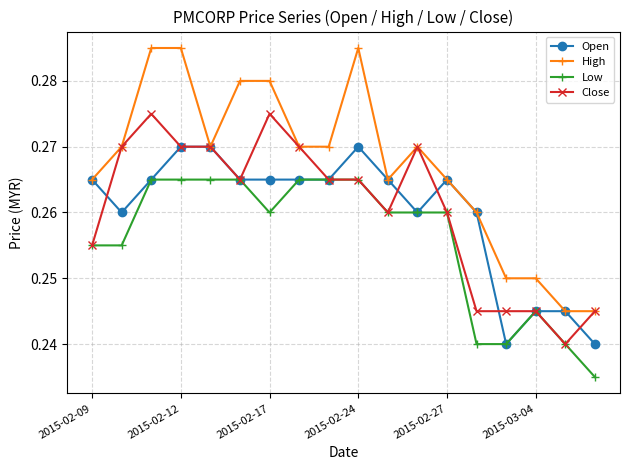

True or false: Close has more than 0 points higher than both neighbors.

True